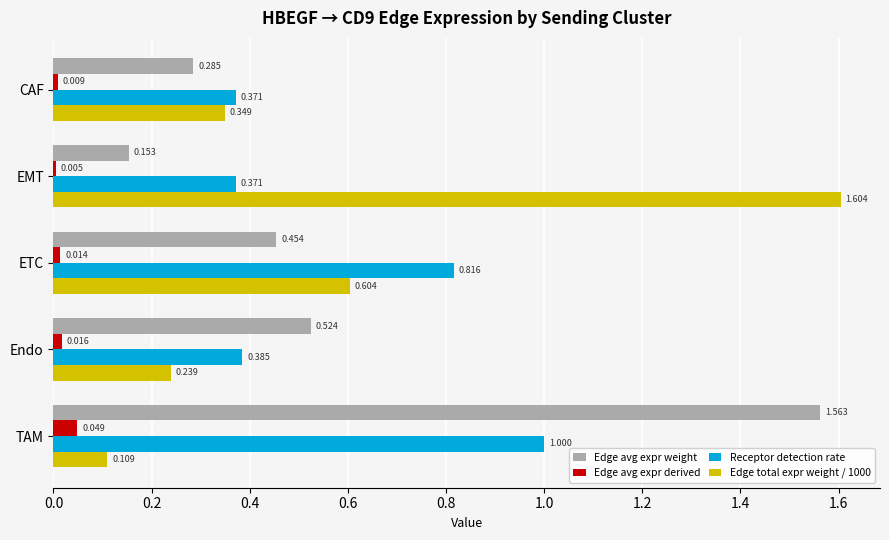

Which category has the highest value in the Edge total expr weight / 1000 series?

EMT